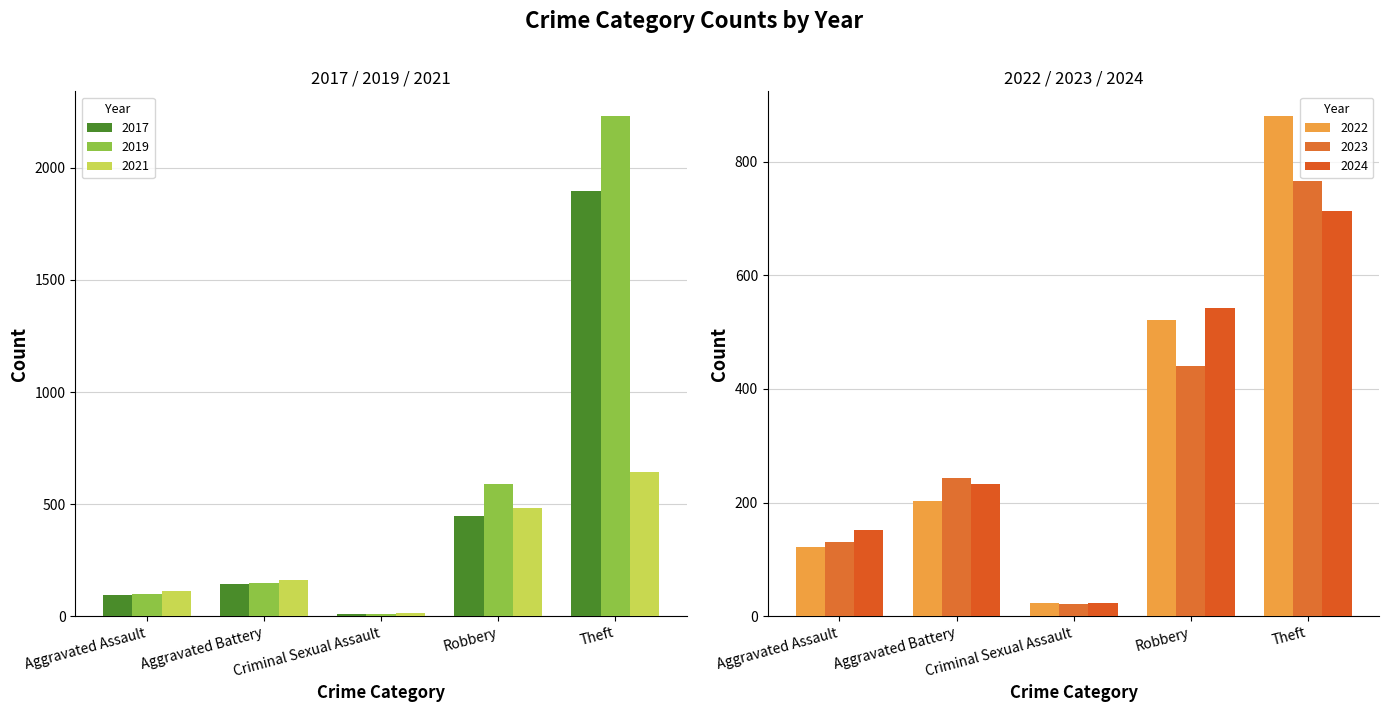

Is it true that 2022 equals 202 at Aggravated Battery?

True